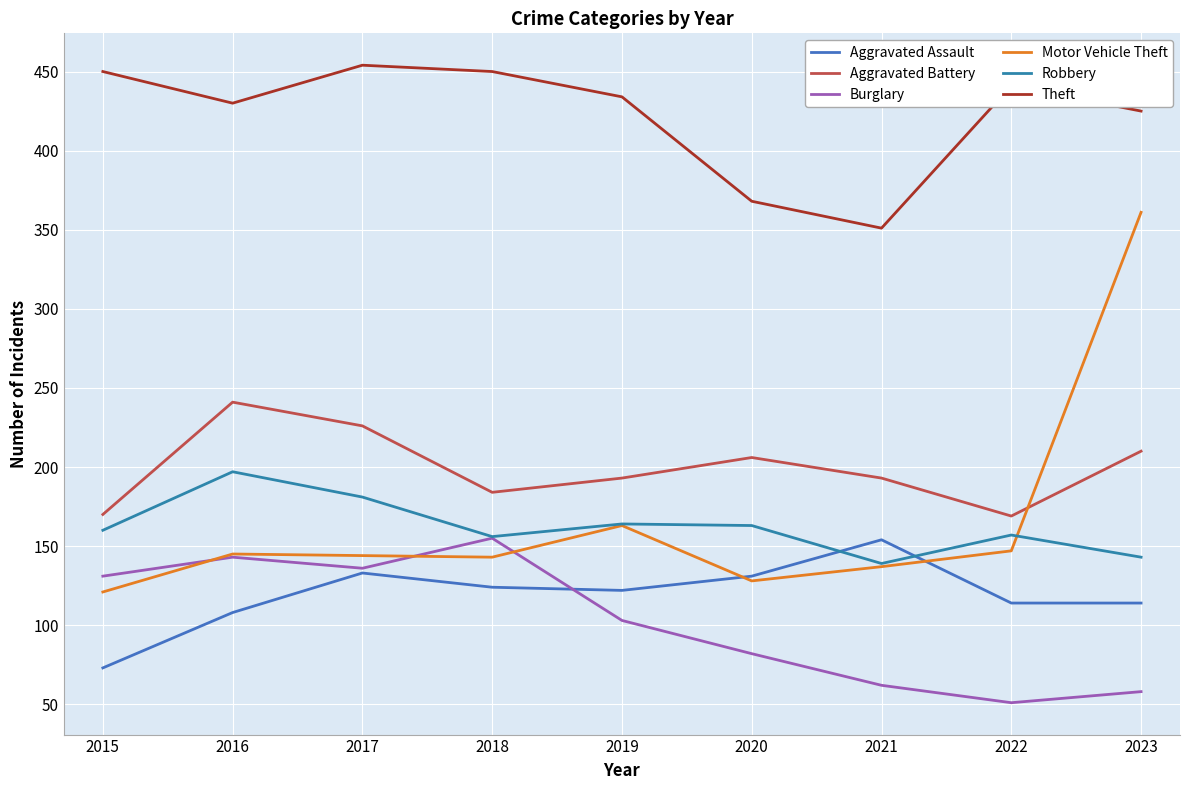

How many lines are shown in the chart?

6